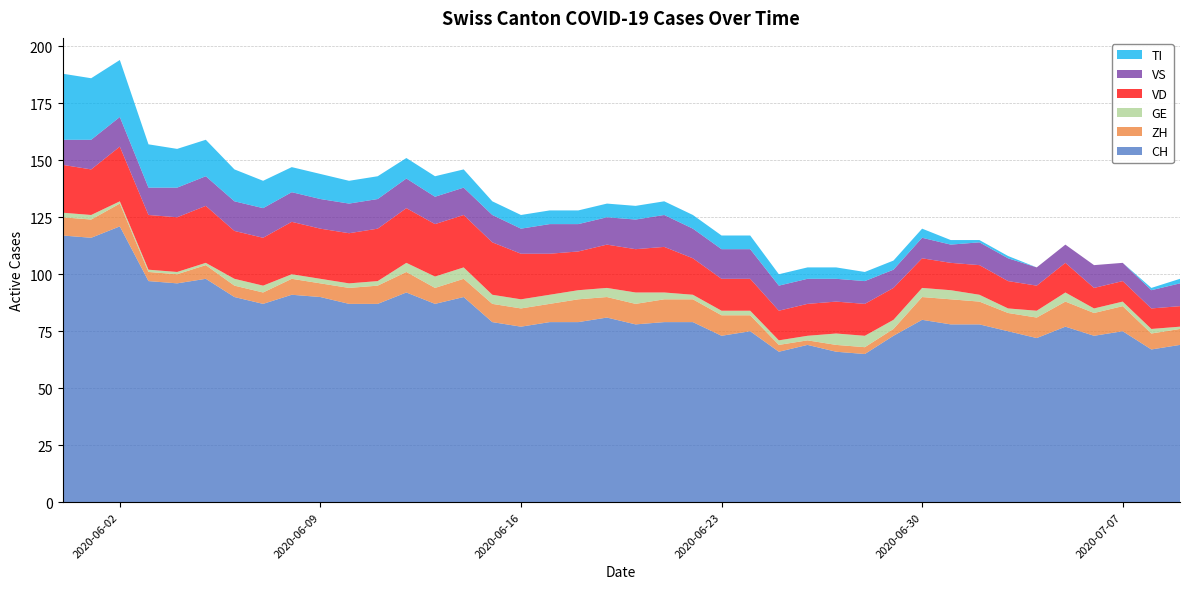

Reading left to right, list all the values displayed in this chart.

CH: 117	116	121	97	96	98	90	87	91	90	87	87	92	87	90	79	77	79	79	81	78	79	79	73	75	66	69	66	65	73	80	78	78	75	72	77	73	75	67	69
ZH: 8	8	10	4	4	6	5	5	7	6	7	8	9	7	8	8	8	8	10	9	9	10	10	9	7	3	2	3	3	3	10	11	10	8	9	11	10	11	7	7
GE: 2	2	1	1	1	1	3	3	2	2	2	2	4	5	5	4	4	4	4	4	5	3	2	2	2	2	2	5	5	4	4	4	3	2	3	4	2	2	2	1
VD: 21	20	24	24	24	25	21	21	23	22	22	23	24	23	23	23	20	18	17	19	19	20	16	14	14	13	14	14	14	14	13	12	13	12	11	13	9	9	9	9
VS: 11	13	13	12	13	13	13	13	13	13	13	13	13	12	12	12	11	13	12	12	13	14	13	13	13	11	11	10	10	8	9	8	10	10	8	8	10	8	8	10
TI: 29	27	25	19	17	16	14	12	11	11	10	10	9	9	8	6	6	6	6	6	6	6	6	6	6	5	5	5	4	4	4	2	1	1	0	0	0	0	1	2